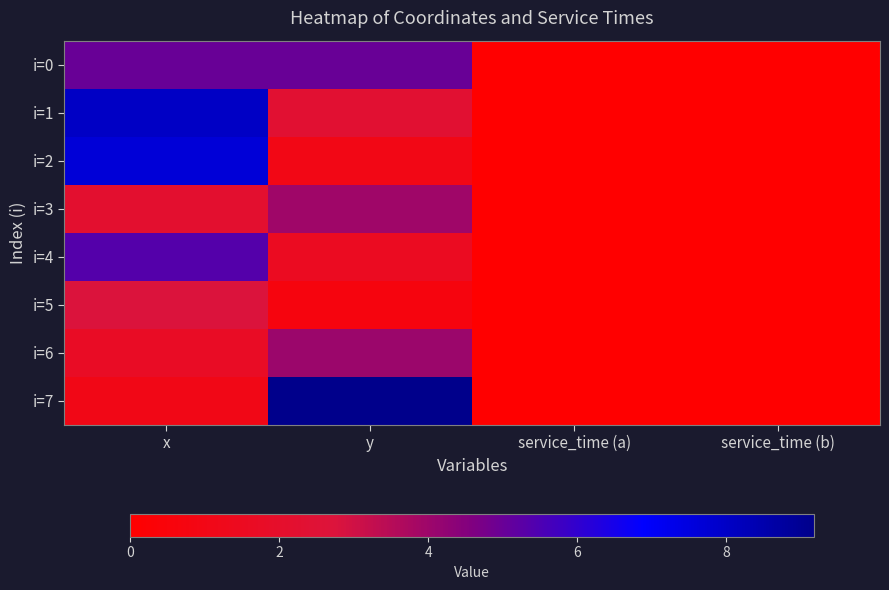

Reading left to right, list all the values displayed in this chart.

i=0: x=5.0	y=5.0	service_time (a)=0.0	service_time (b)=0.0
i=1: x=8.0	y=2.4	service_time (a)=0.0	service_time (b)=0.0
i=2: x=7.7	y=1.0	service_time (a)=0.0	service_time (b)=0.0
i=3: x=2.2	y=4.0	service_time (a)=0.0	service_time (b)=0.0
i=4: x=5.4	y=1.6	service_time (a)=0.0	service_time (b)=0.0
i=5: x=2.8	y=0.7	service_time (a)=0.0	service_time (b)=0.0
i=6: x=1.7	y=4.0	service_time (a)=0.0	service_time (b)=0.0
i=7: x=1.1	y=9.2	service_time (a)=0.0	service_time (b)=0.0